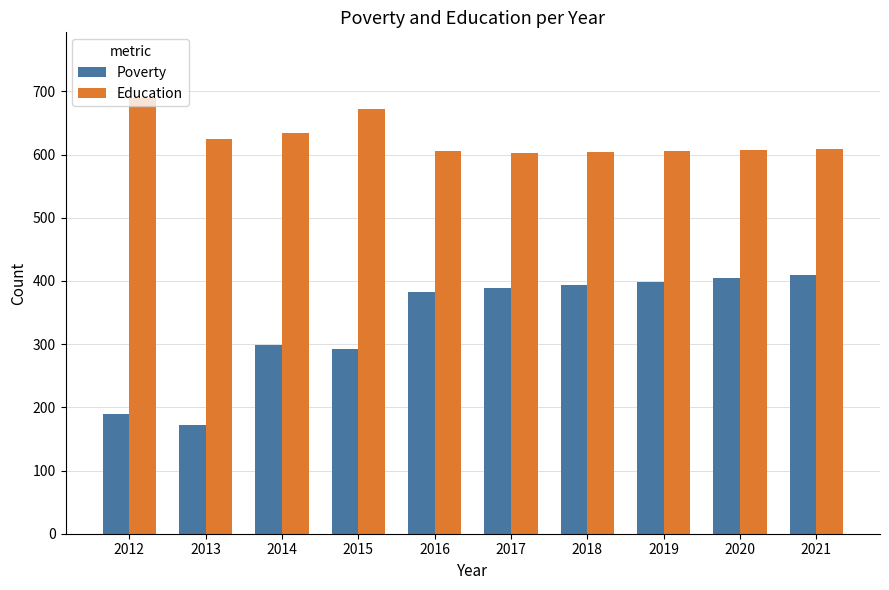

What is the difference between the Education values at 2015 and 2017?

70